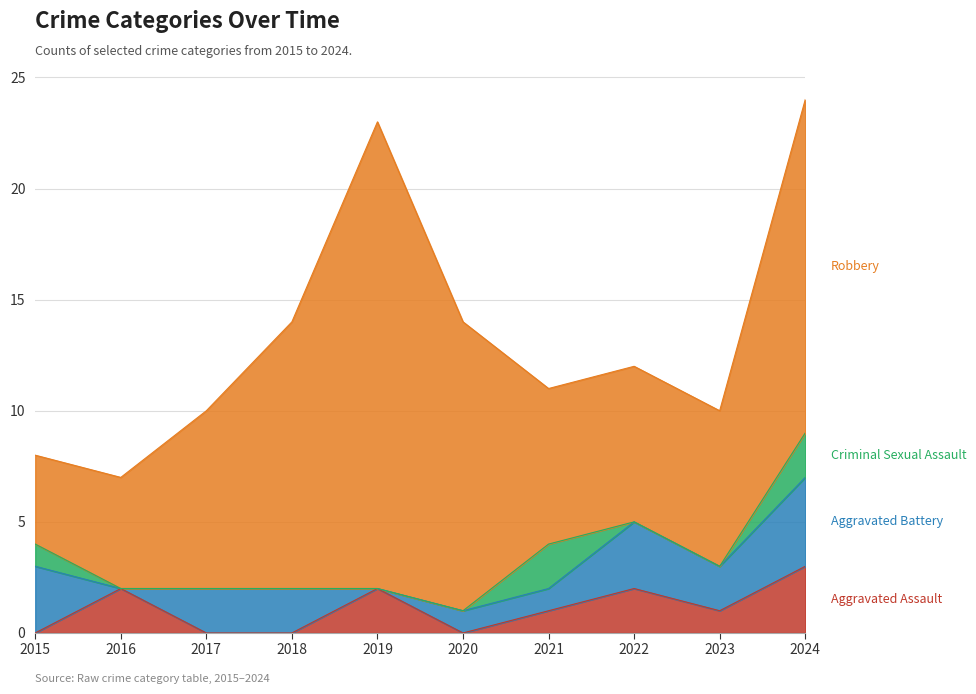

The Aggravated Battery series shows 2 at 2018. True or false?

True